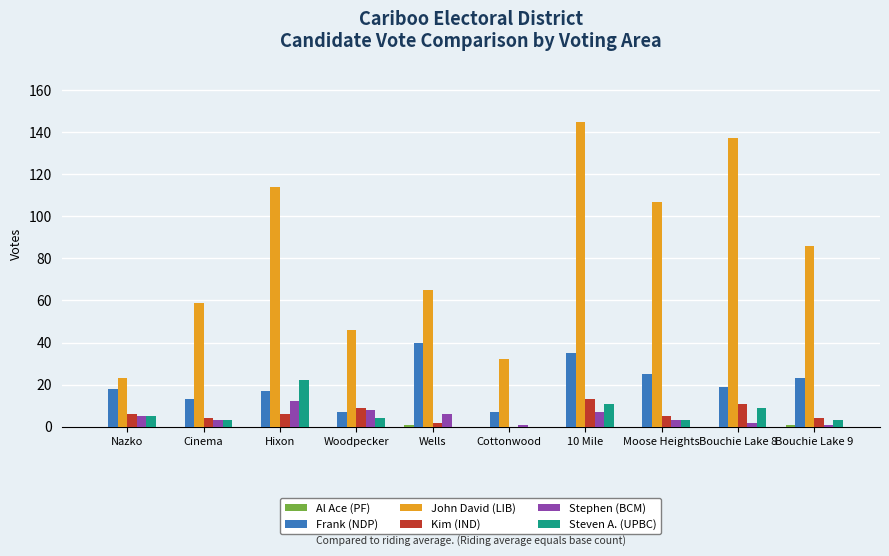

True or false: Frank (NDP) has a value of 17 at Hixon.

True